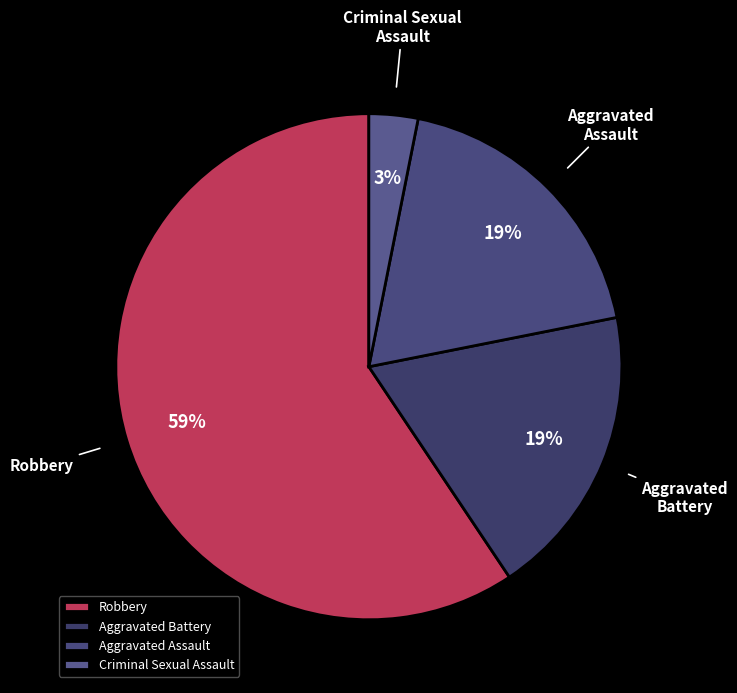

Is there any slice that represents more than half of the pie?

Yes